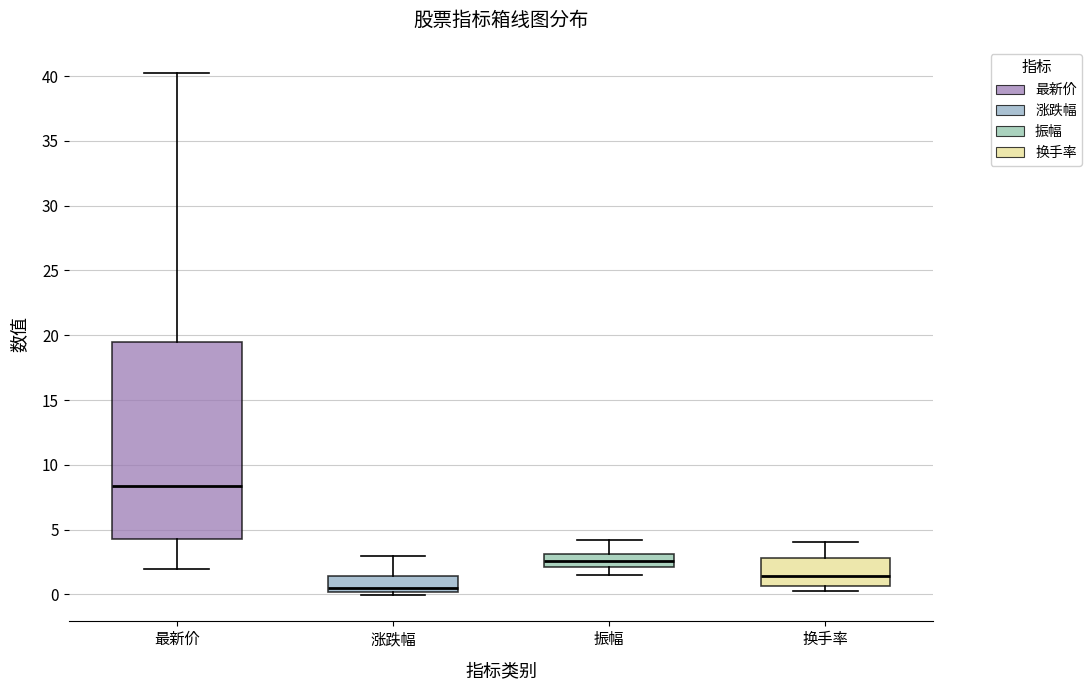

Reading left to right, transcribe this box plot: for each box, give where its median line is, the range the box spans, and where its two whiskers end, as read against the y-axis. The values are not printed on the chart, so give them approximately, as read against the axis.

最新价: median 8.5, box 4.5 to 19.5, whiskers 2.0 to 40.0
涨跌幅: median 0.5, box 0.0 to 1.5, whiskers 0.0 (just below the box's lower edge) to 3.0
振幅: median 2.5, box 2.0 to 3.0, whiskers 1.5 to 4.0
换手率: median 1.5, box 0.5 to 3.0, whiskers 0.5 (just below the box's lower edge) to 4.0